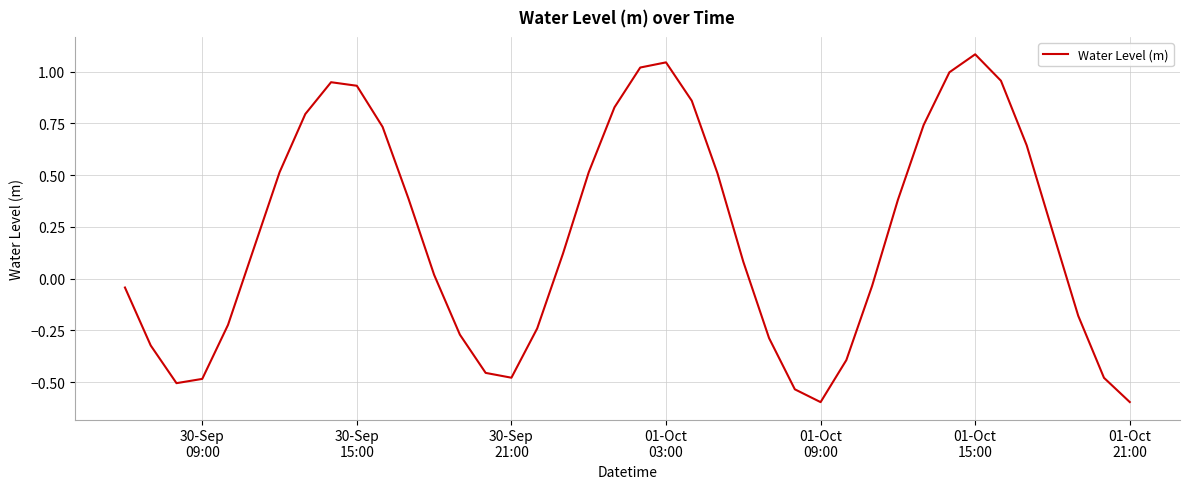

How many lines are shown in the chart?

1